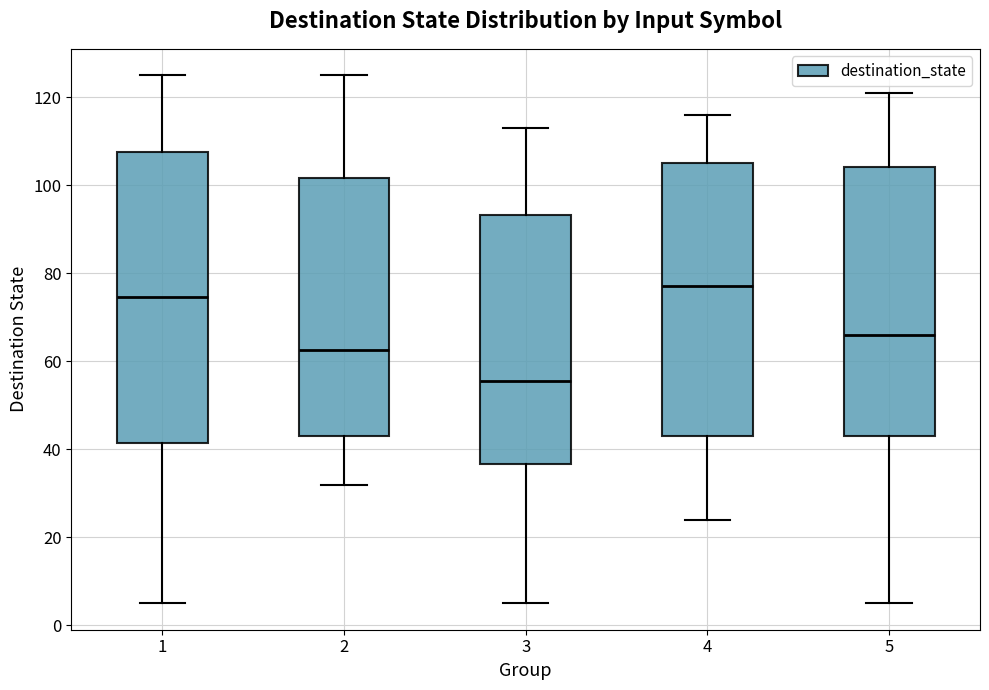

Comparing the boxes themselves (not the whiskers), which one is the tallest?

1